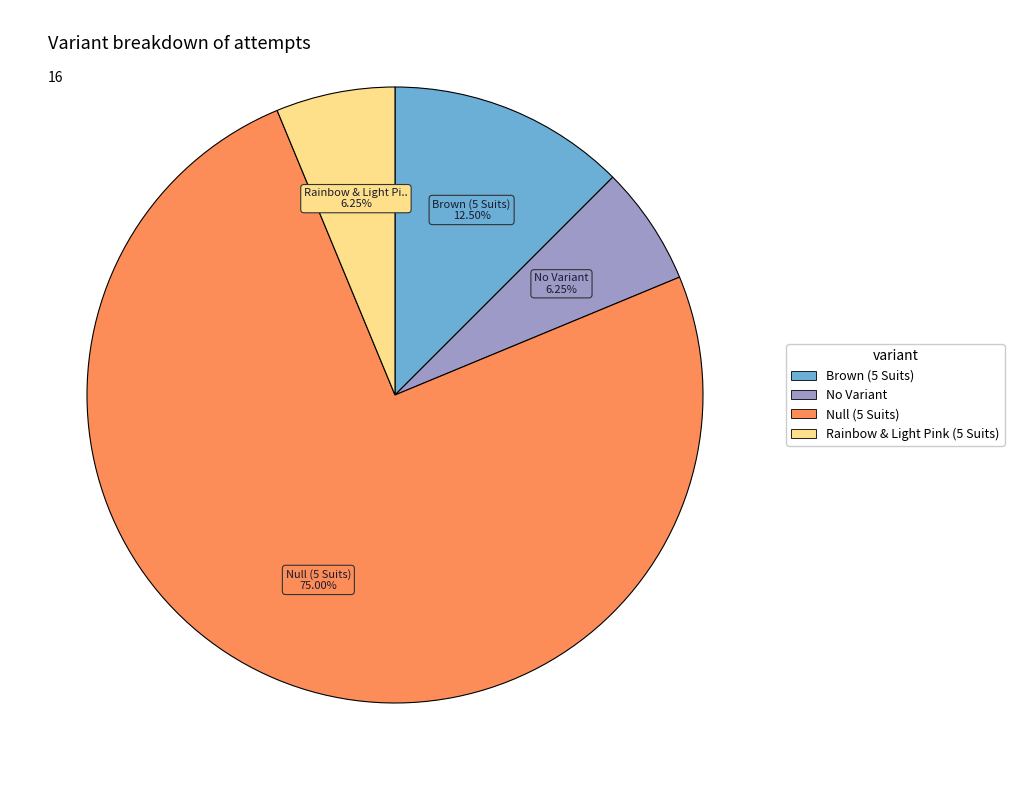

Do Brown (5 Suits) and No Variant together represent more than half of the pie?

No